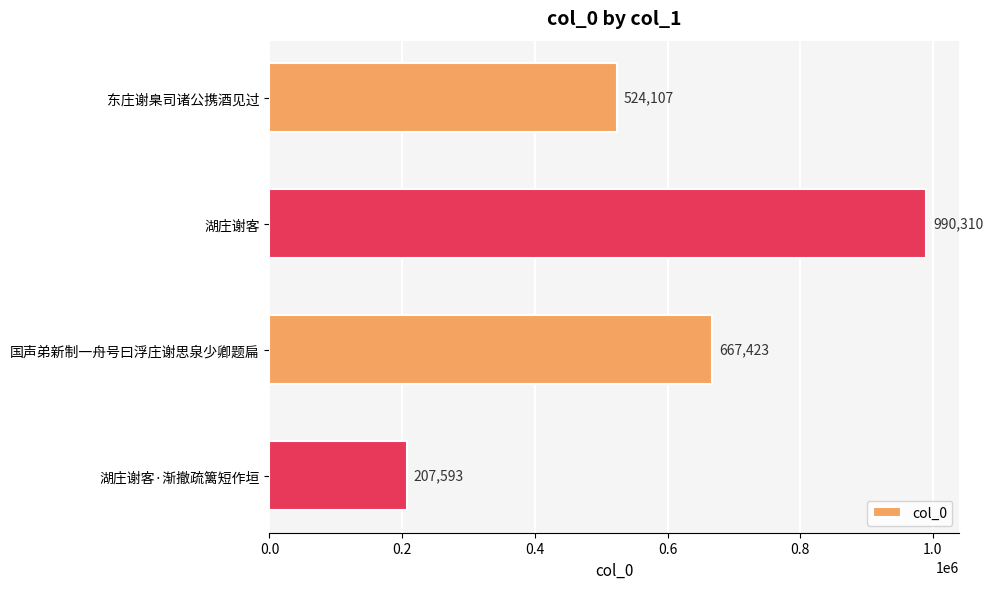

What is the sum of the values at 国声弟新制一舟号曰浮庄谢思泉少卿题扁 and 湖庄谢客?

1657733